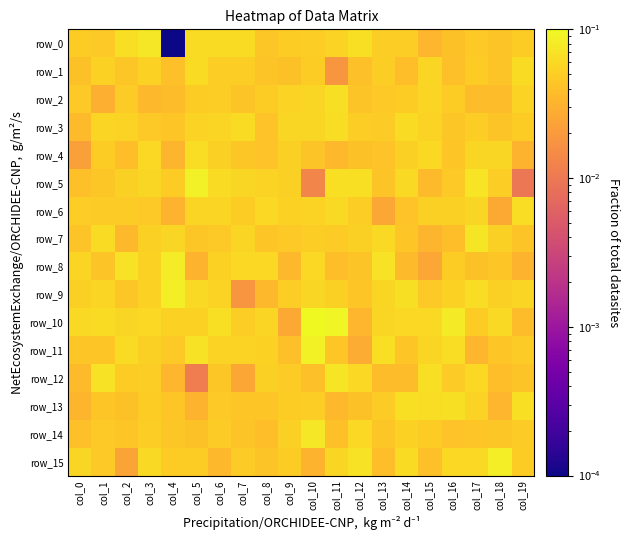

Rank the categories by row_15 value from highest to lowest.

col_18, col_12, col_14, col_17, col_3, col_16, col_11, col_0, col_9, col_19, col_5, col_4, col_7, col_1, col_8, col_15, col_13, col_6, col_10, col_2